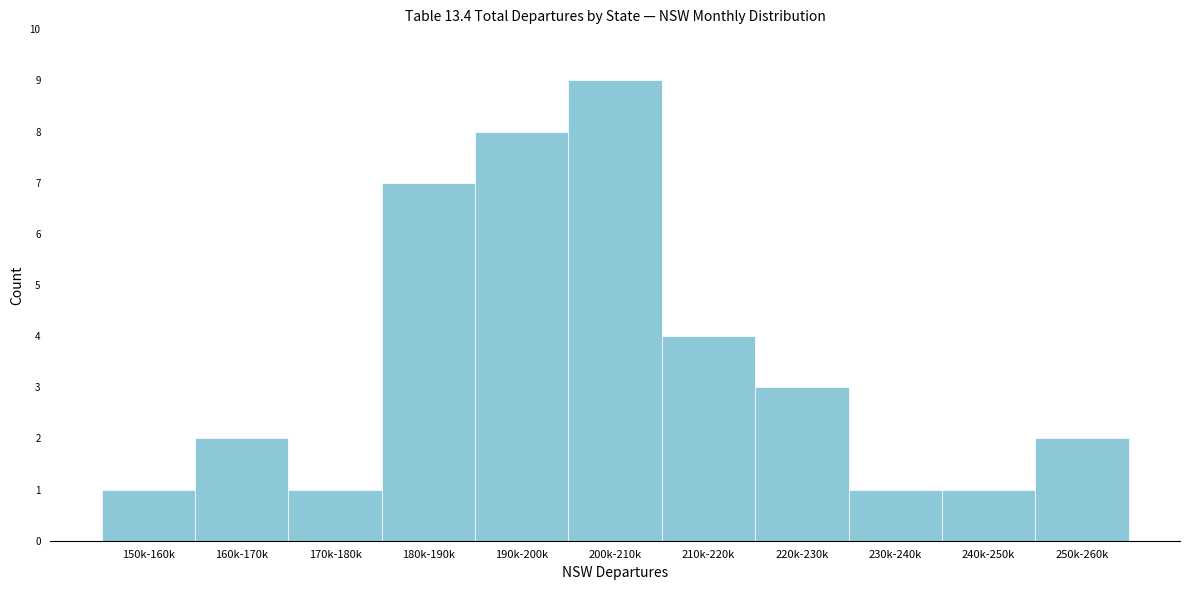

Reading left to right, what are all the values shown in this chart?

150k-160k=1	160k-170k=2	170k-180k=1	180k-190k=7	190k-200k=8	200k-210k=9	210k-220k=4	220k-230k=3	230k-240k=1	240k-250k=1	250k-260k=2